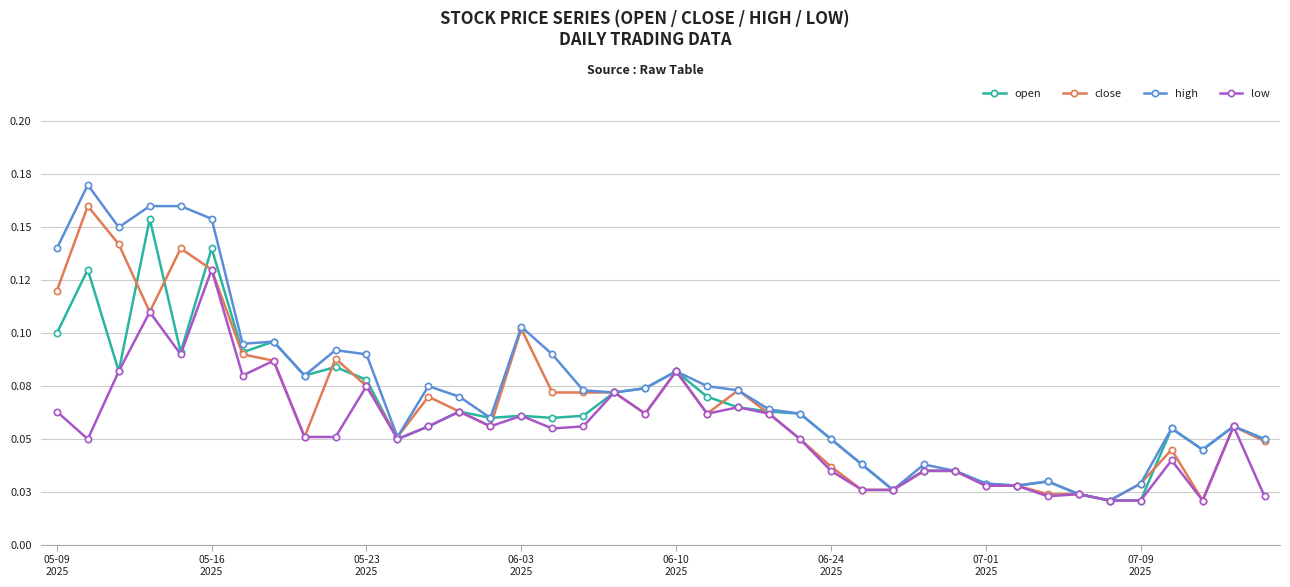

How many interior local valleys does the high series have?

10